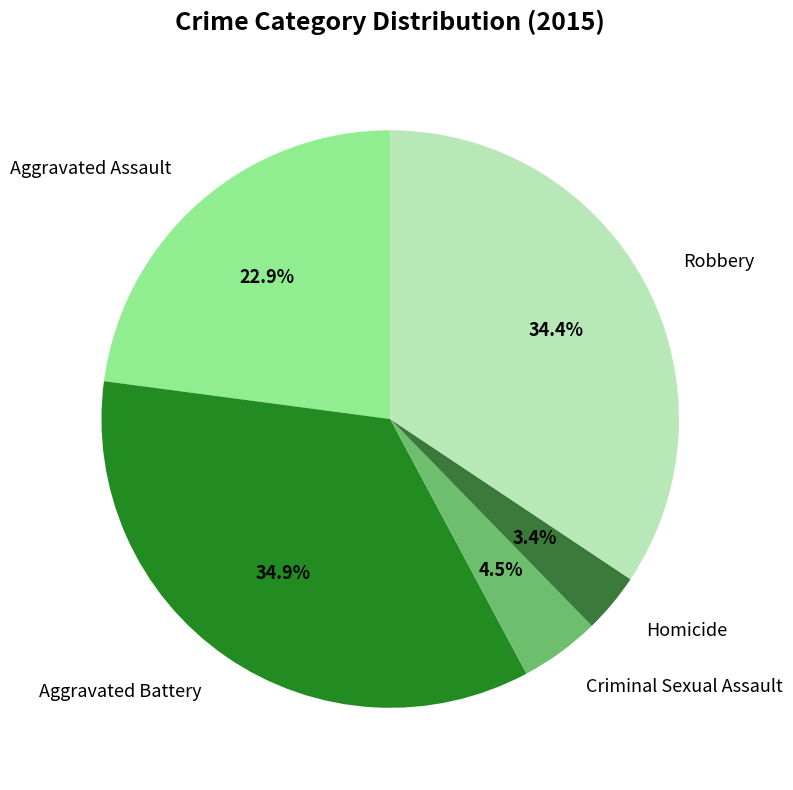

What percentage is the Robbery slice, to the nearest percent?

34%